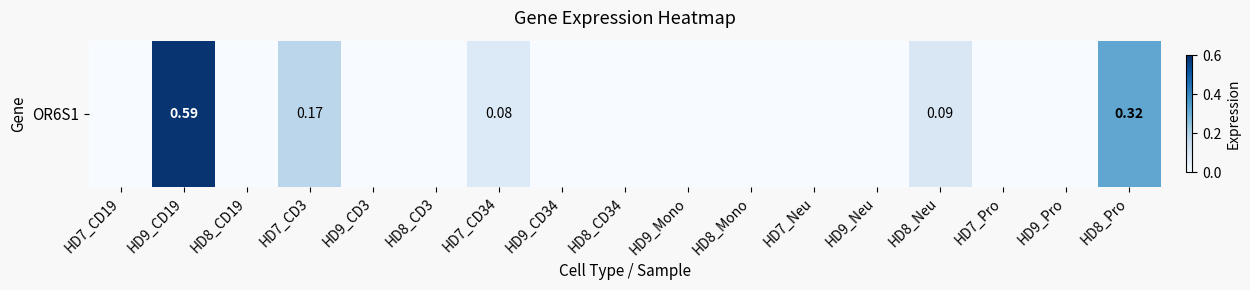

What is the average value?

0.1